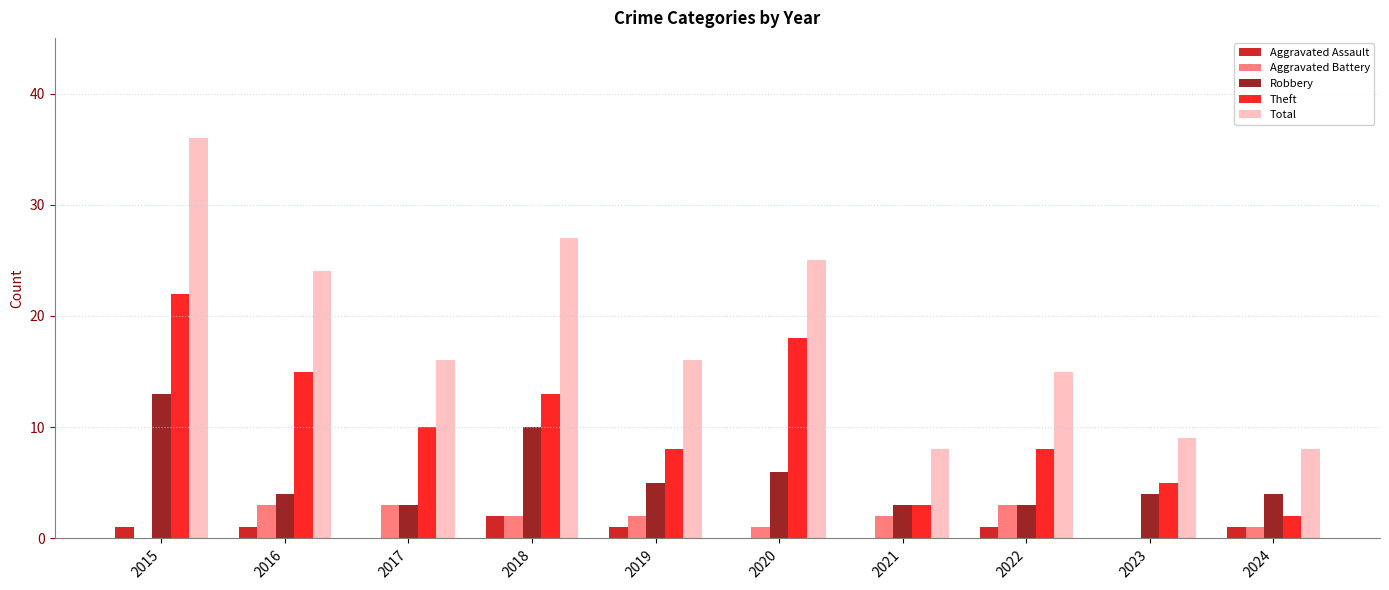

What is the total value across all series at 2018?

54